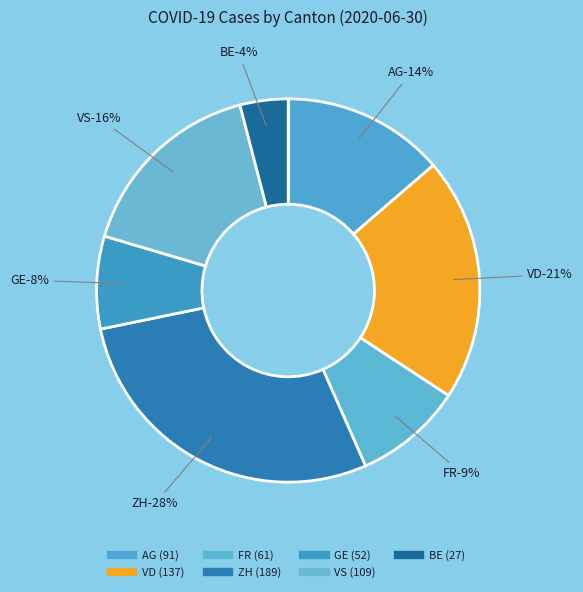

Is the sum of FR and ZH greater than half?

No